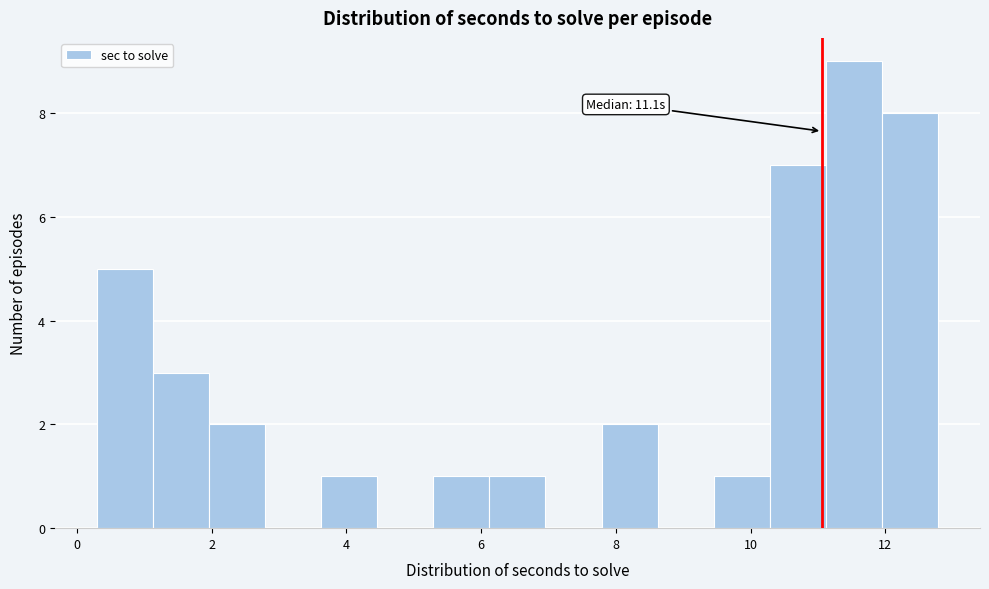

Which range on the x-axis has the tallest bar?

11.2 to 12.0